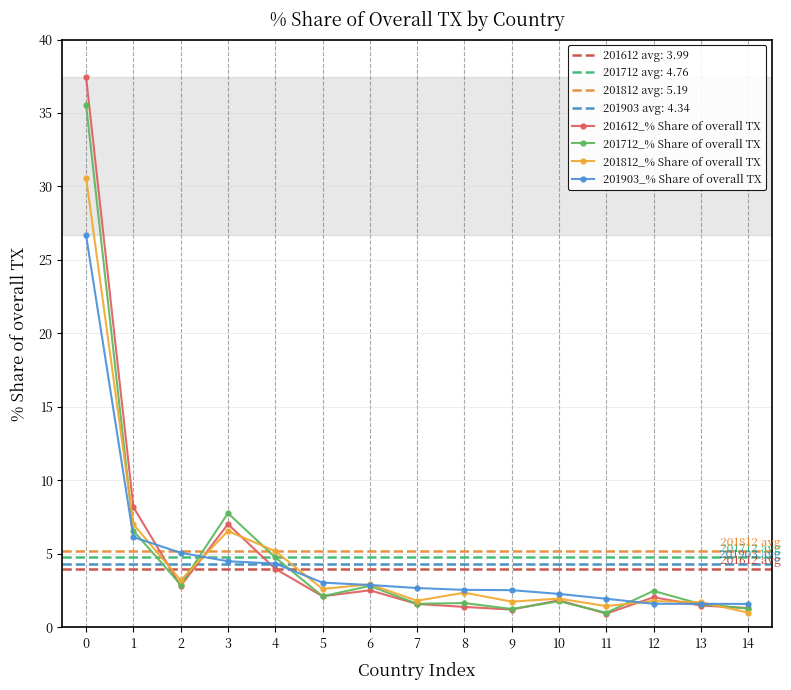

Does the chart have visible grid lines?

Yes